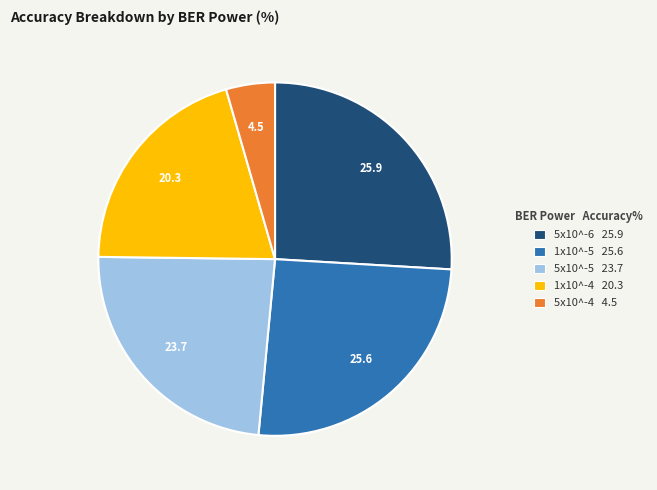

Which category has the smallest portion of the pie?

5x10^-4